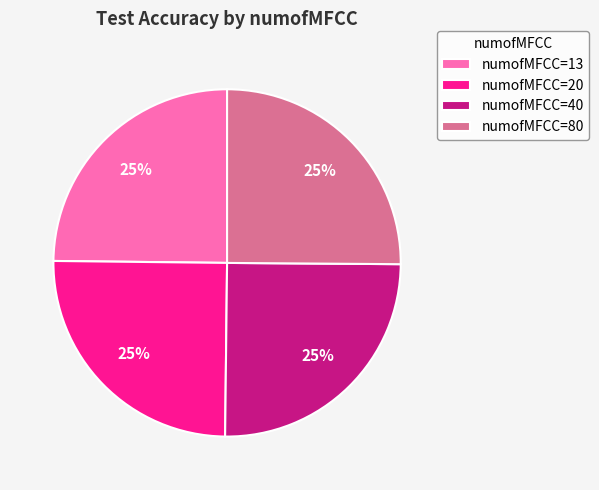

To the nearest percent, what is the combined percentage of numofMFCC=13 and numofMFCC=40?

50%